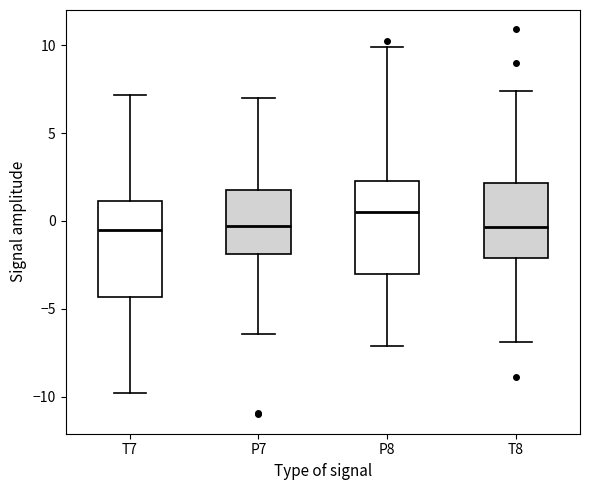

Reading left to right, transcribe this box plot: for each box, give where its median line is, the range the box spans, and where its two whiskers end, as read against the y-axis. The values are not printed on the chart, so give them approximately, as read against the axis.

T7: median -0.5, box -4.5 to 1.0, whiskers -10.0 to 7.0
P7: median -0.5, box -2.0 to 1.5, whiskers -6.5 to 7.0
P8: median 0.5, box -3.0 to 2.5, whiskers -7.0 to 10.0
T8: median -0.5, box -2.0 to 2.0, whiskers -7.0 to 7.5